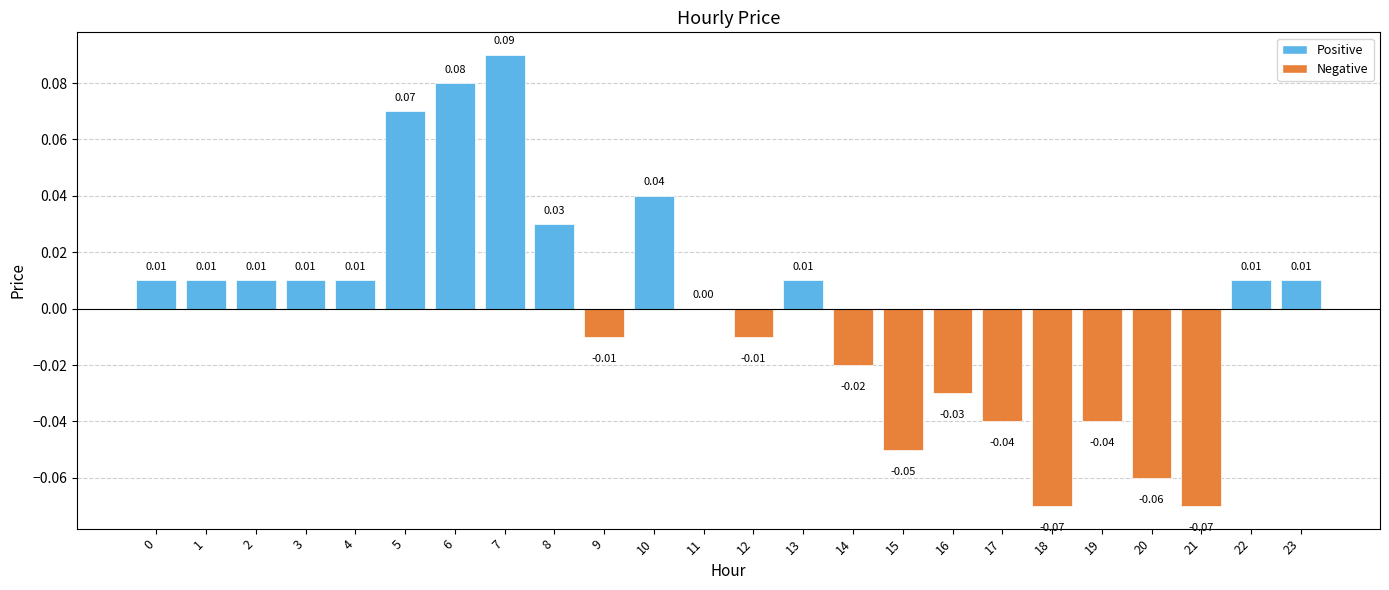

How many distinct data groups are displayed?

1